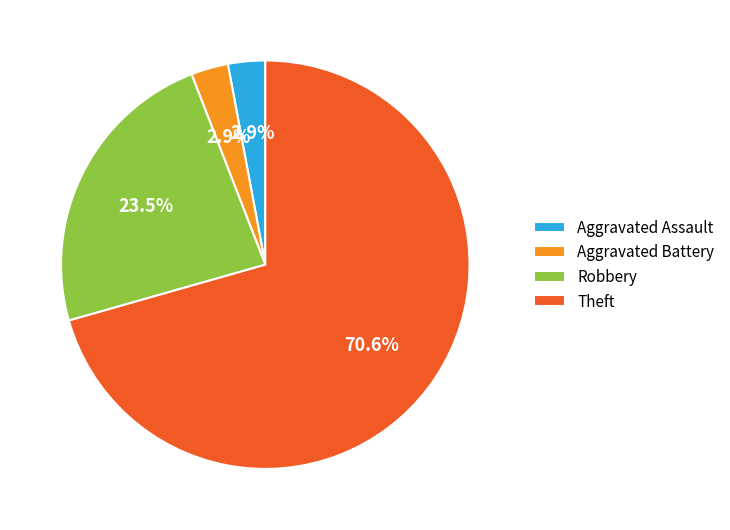

What portion of the pie excludes Aggravated Assault?

97.1%